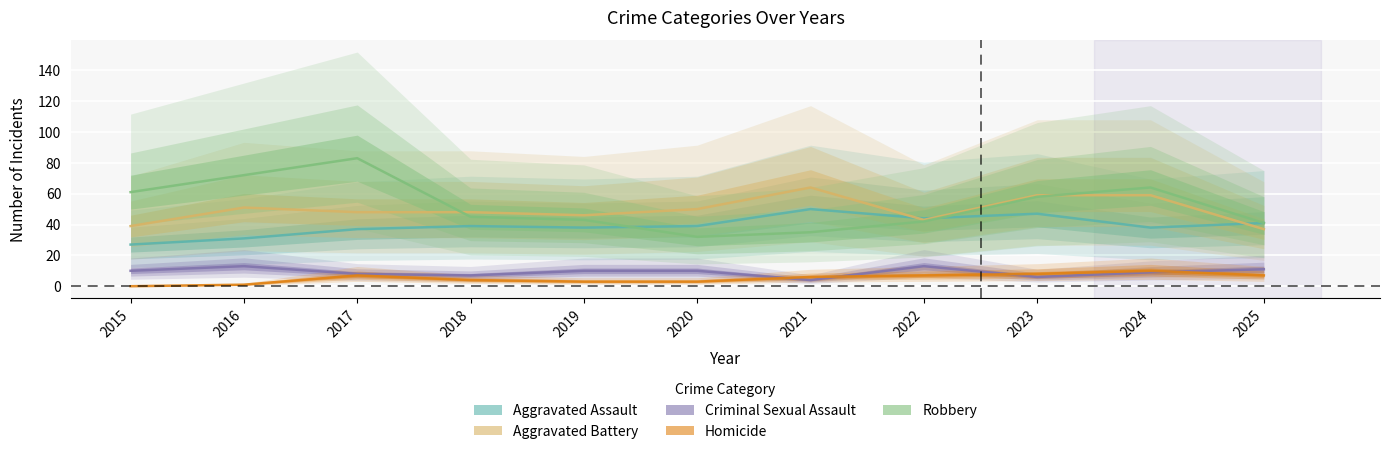

At 2021, list the series in order from smallest to largest.

Criminal Sexual Assault, Homicide, Robbery, Aggravated Assault, Aggravated Battery